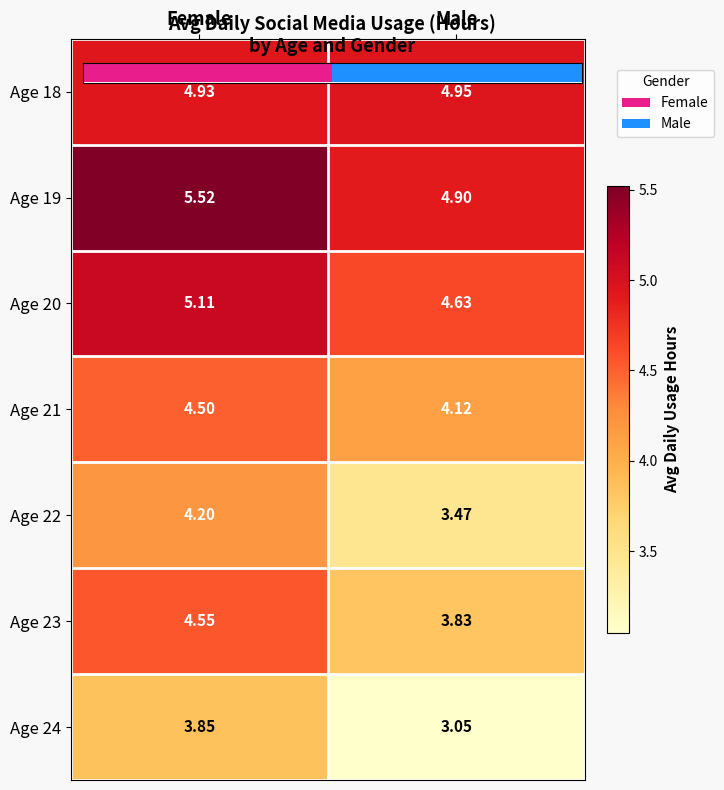

Is it true that Age 18 equals 5.0 at Male?

True